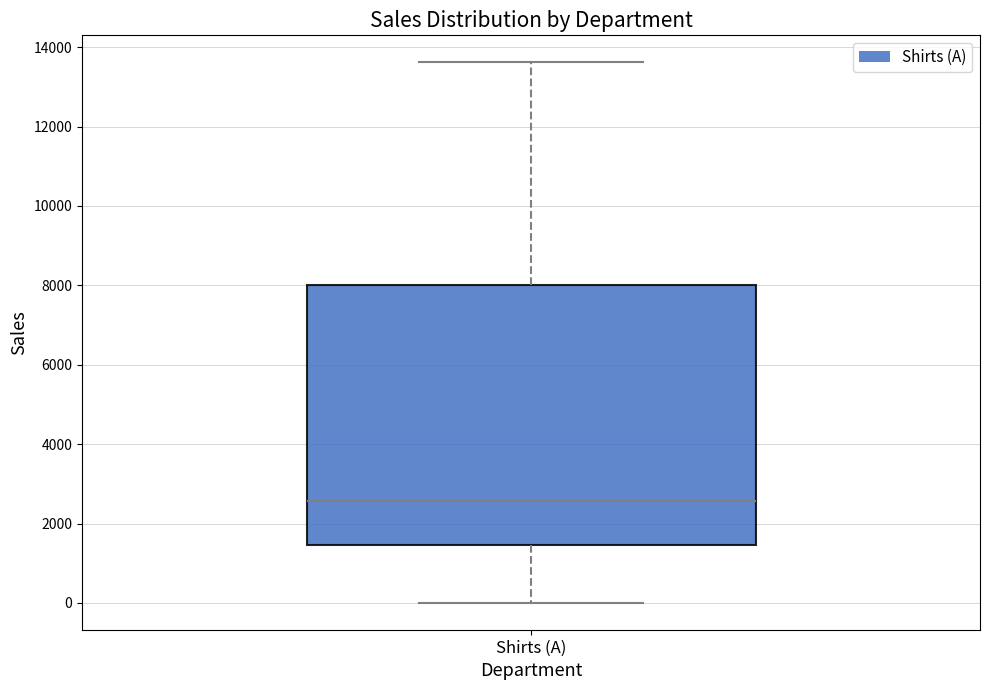

Where does the median line of the box for Shirts (A) sit on the y-axis? The values are not printed on the chart, so give them approximately, as read against the axis.

2600